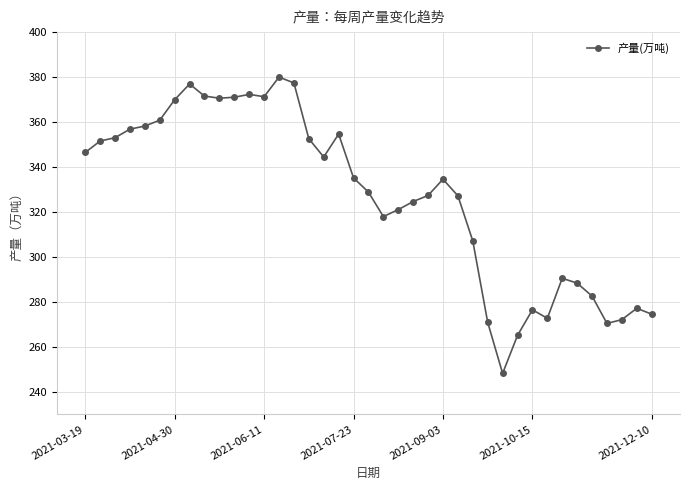

What is the smallest value displayed?

248.3